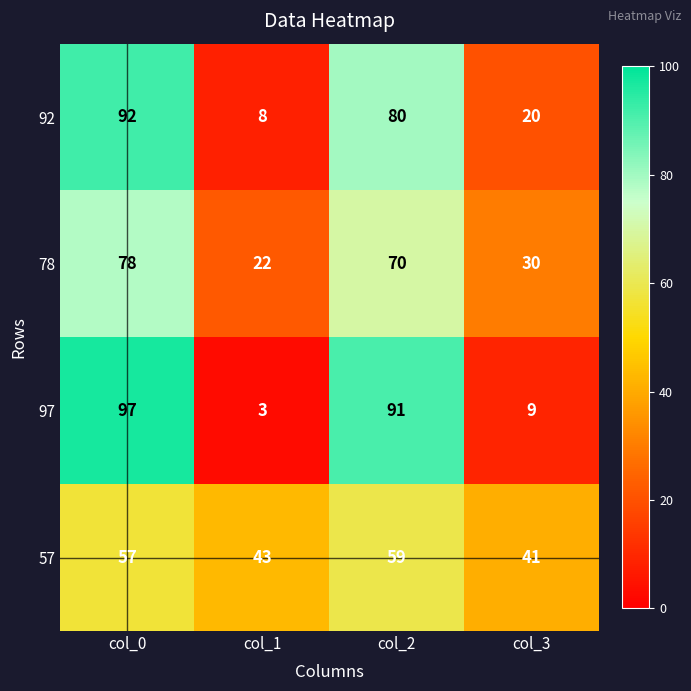

Reading left to right, list all the values displayed in this chart.

92: col_0=92	col_1=8	col_2=80	col_3=20
78: col_0=78	col_1=22	col_2=70	col_3=30
97: col_0=97	col_1=3	col_2=91	col_3=9
57: col_0=57	col_1=43	col_2=59	col_3=41